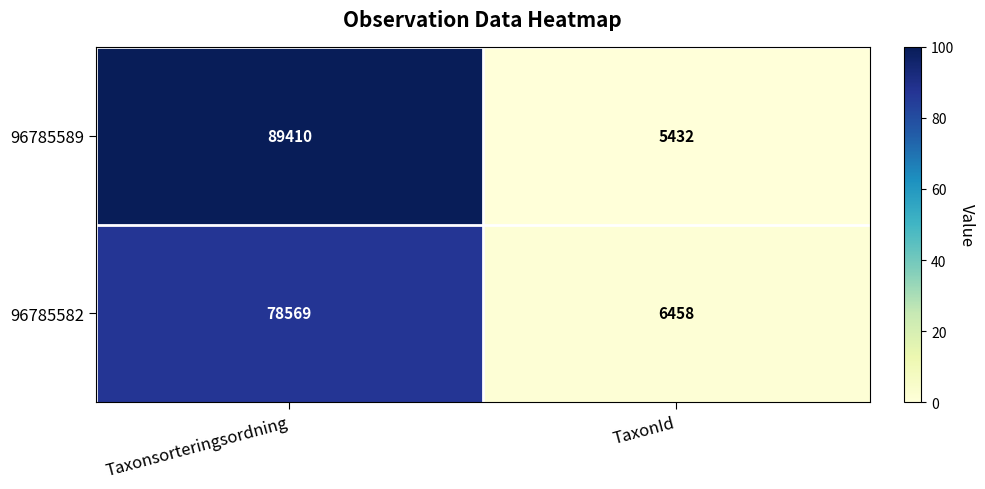

What is the difference between the 96785589 values at Taxonsorteringsordning and TaxonId?

83978